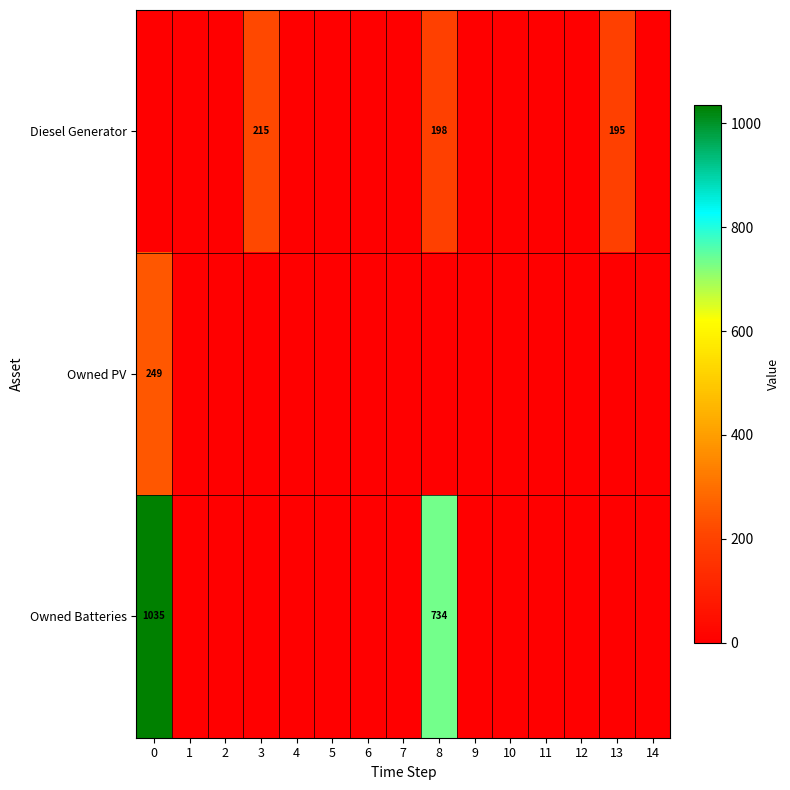

What is the maximum value shown in the chart?

1035